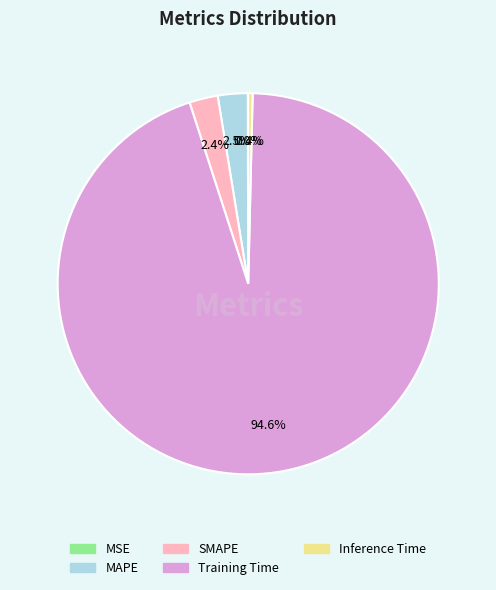

Which category accounts for the majority?

Training Time